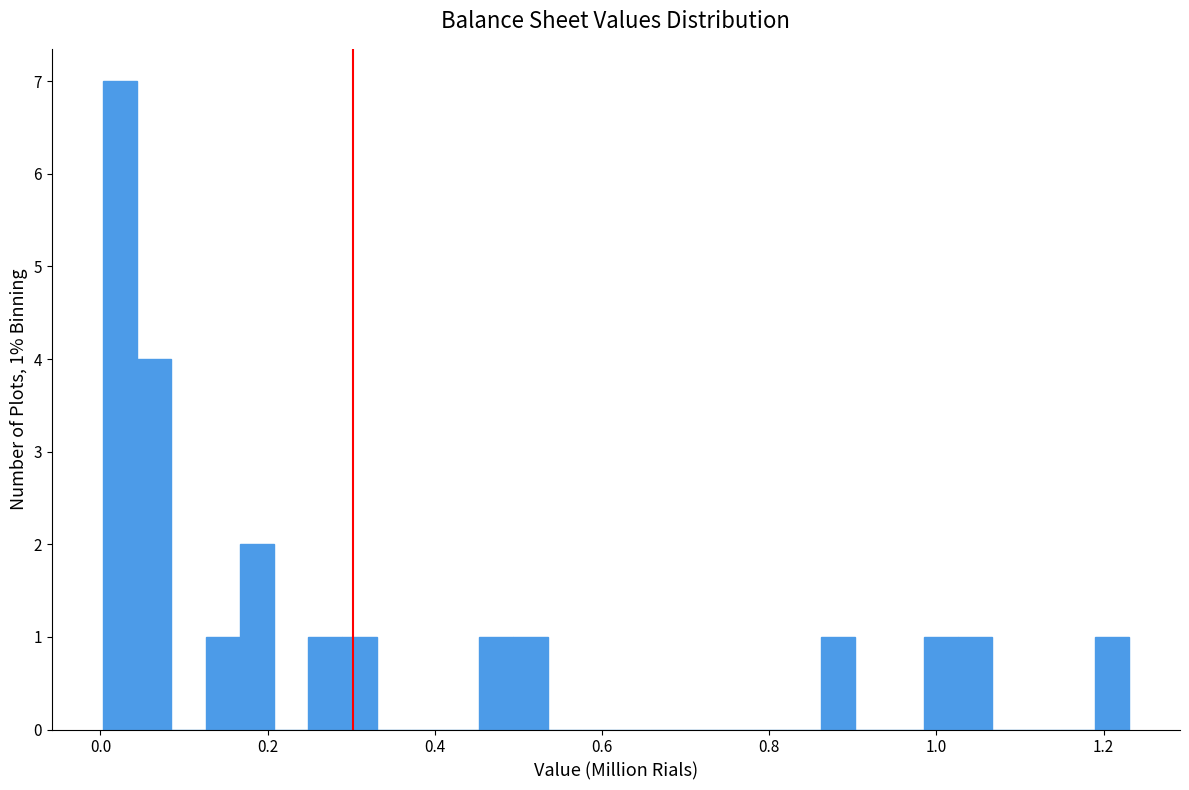

Around what value on the x-axis is the tallest bar? Give the approximate position of its centre, as read against the axis.

0.02